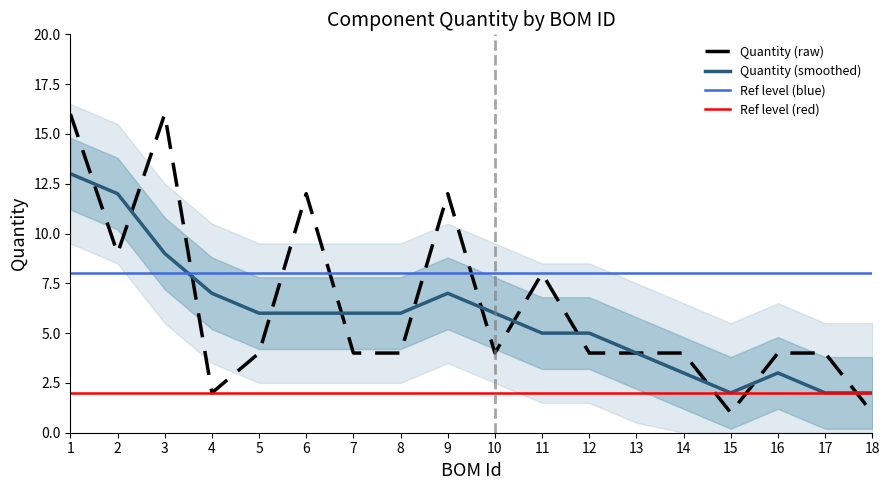

What is the ratio of the value at 16 to the value at 6?

0.3